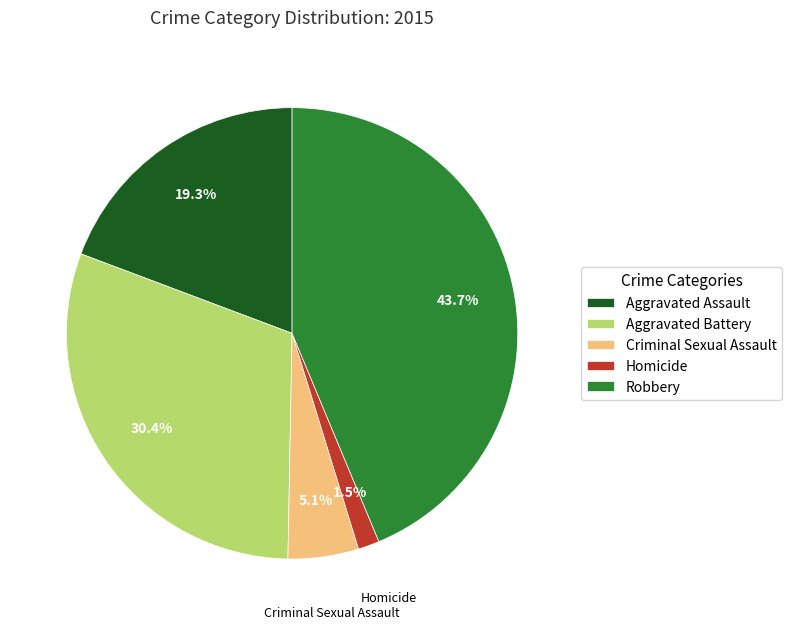

Is there any slice that represents more than half of the pie?

No